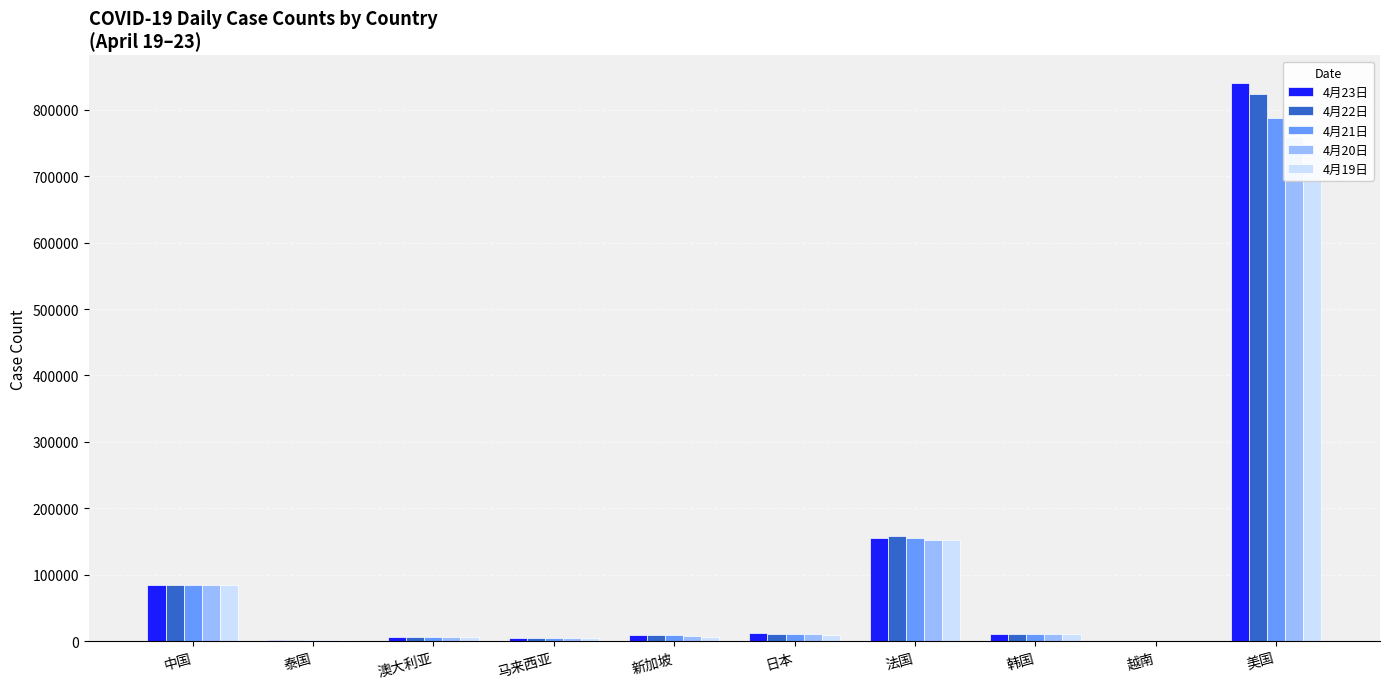

At which label is 4月20日 closest to 379366?

法国